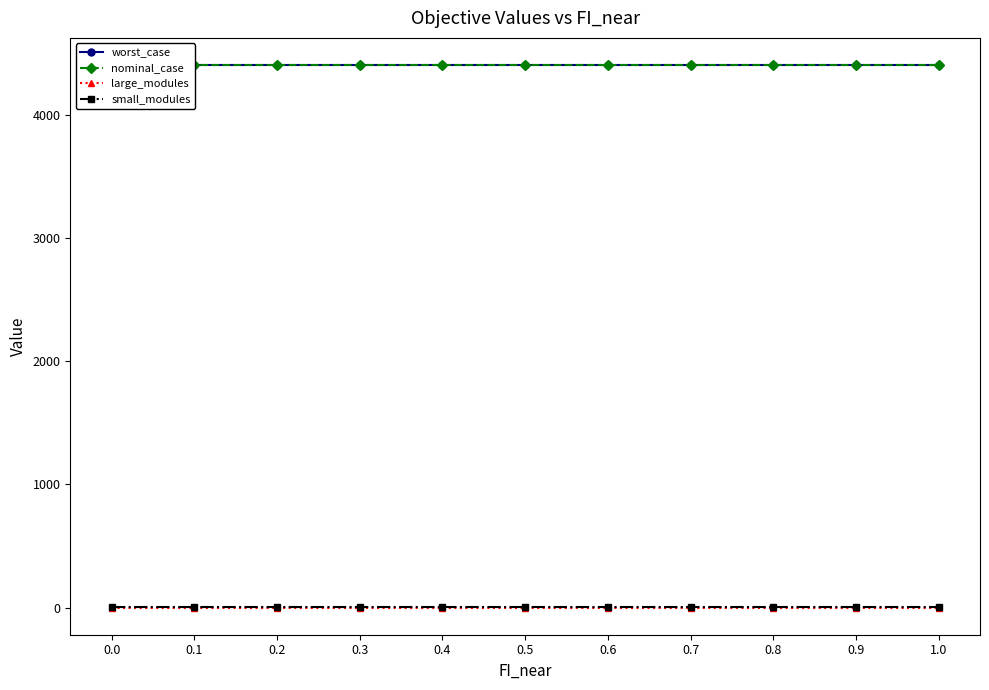

What is the label of the 10th point from the left?

0.9